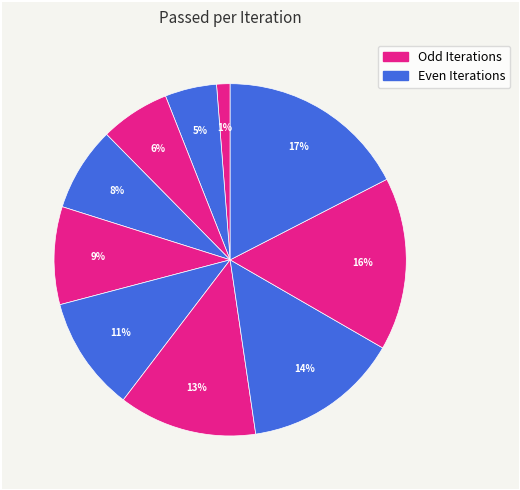

To the nearest percent, what is the difference between the largest and smallest slice percentages?

16%